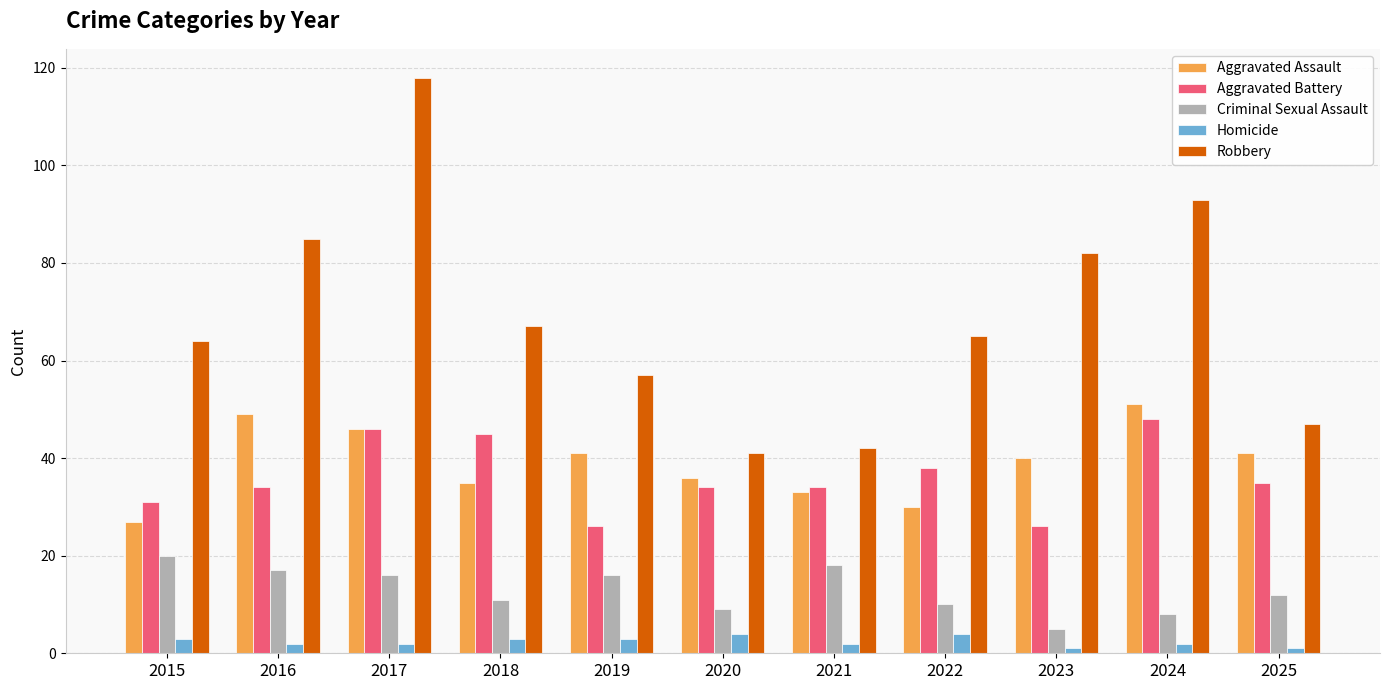

Read the Criminal Sexual Assault value at 2024.

8